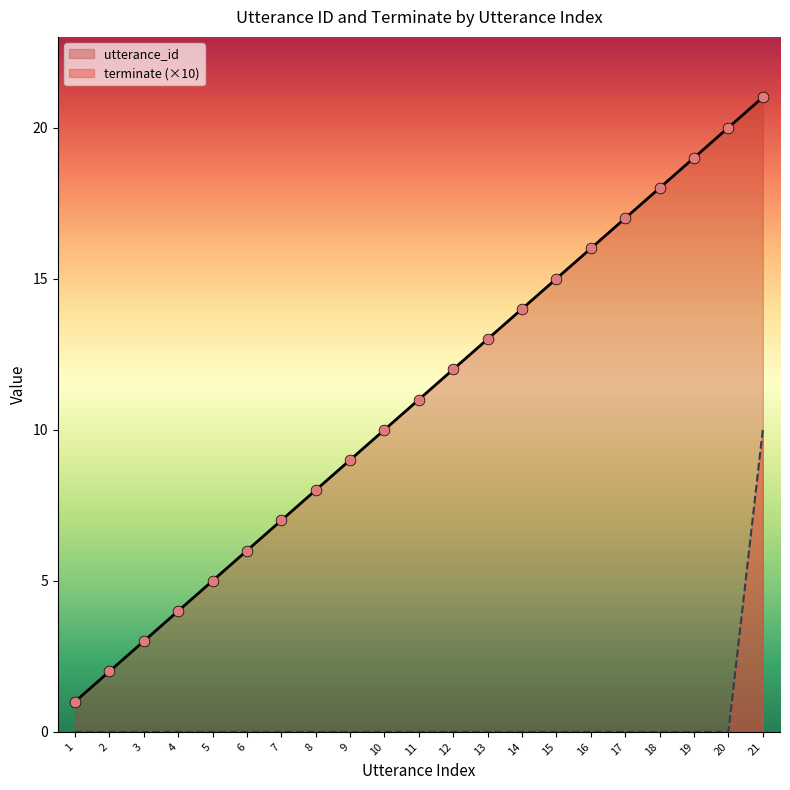

Which series has the largest total across all categories?

utterance_id